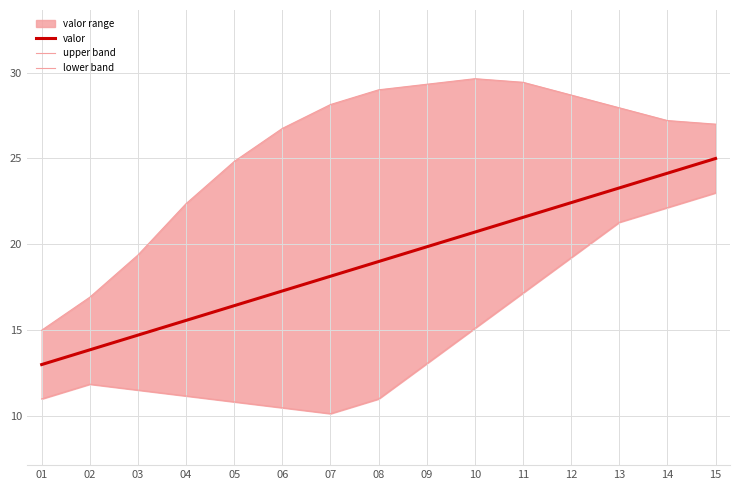

Is it true that upper band equals 8.5 at 05?

False